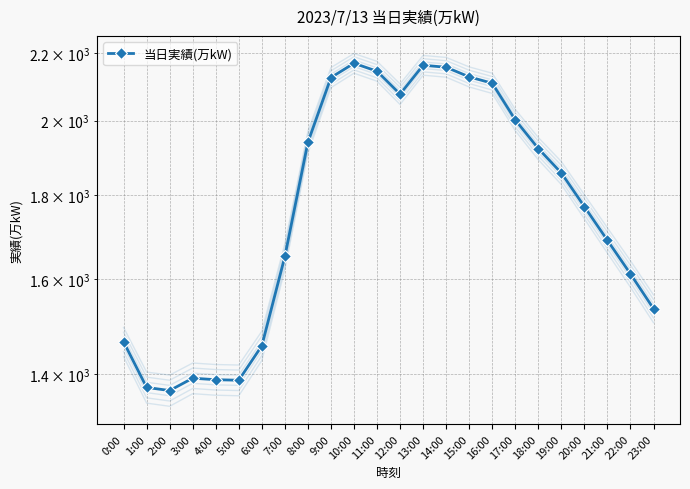

What is the ratio of the value at 15:00 to the value at 19:00?

1.1